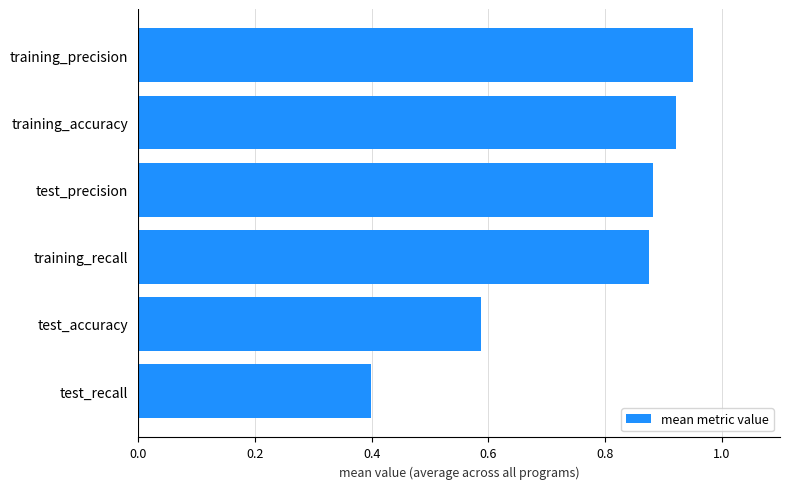

True or false: the data shows 1.3 at training_precision.

False